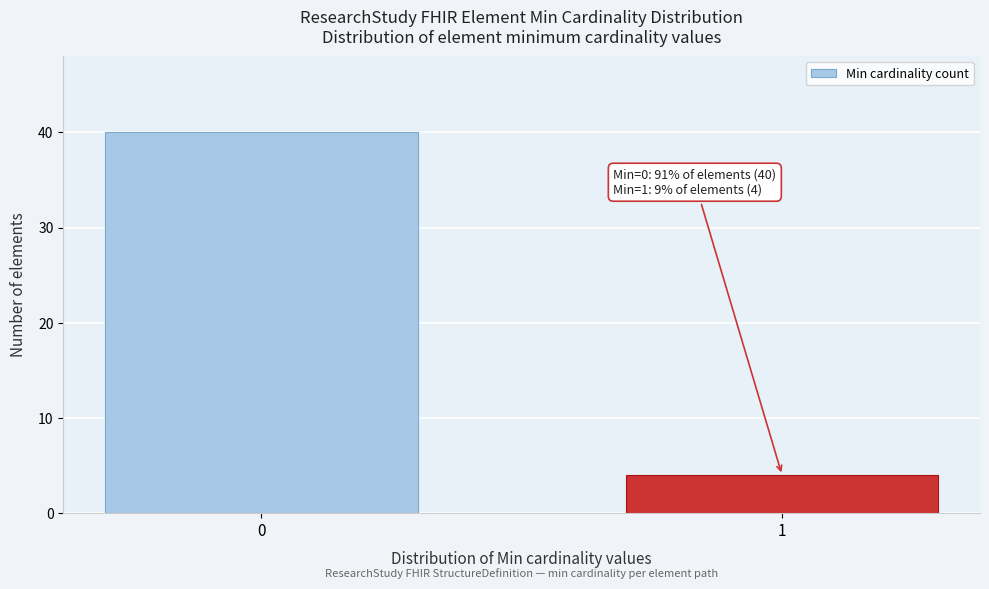

Reading left to right, list all the values displayed in this chart.

40	4